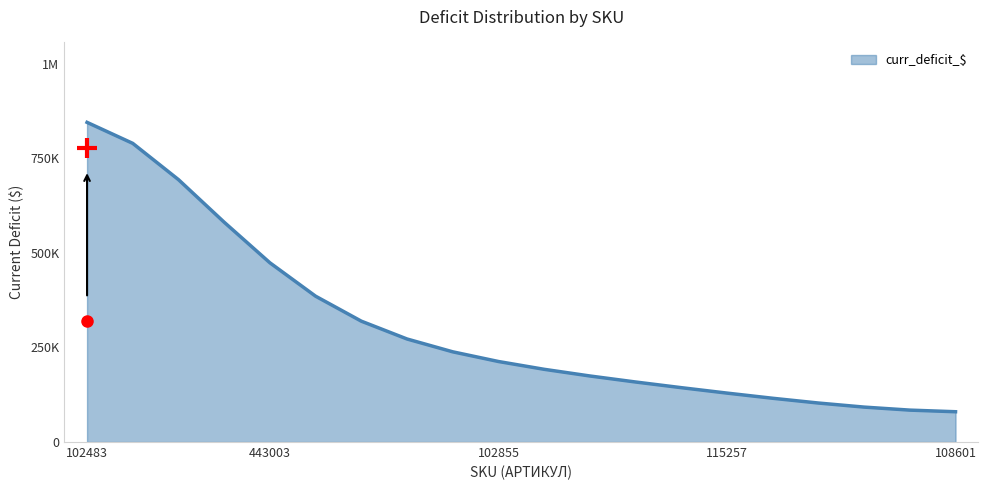

Does the chart display data point markers on the line(s)?

No